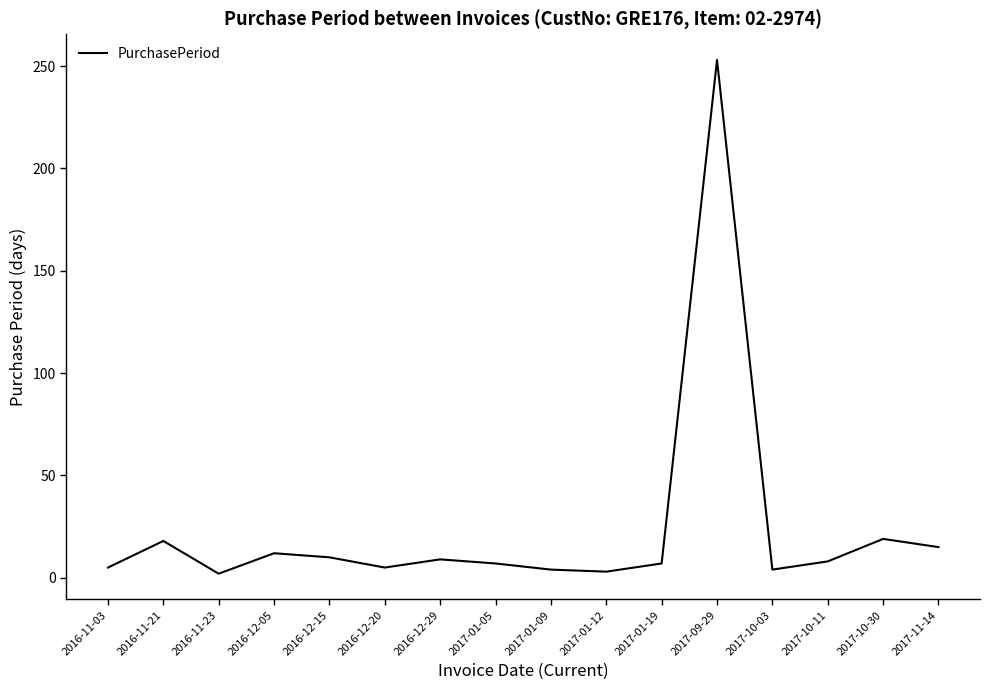

What is the greatest value displayed?

253